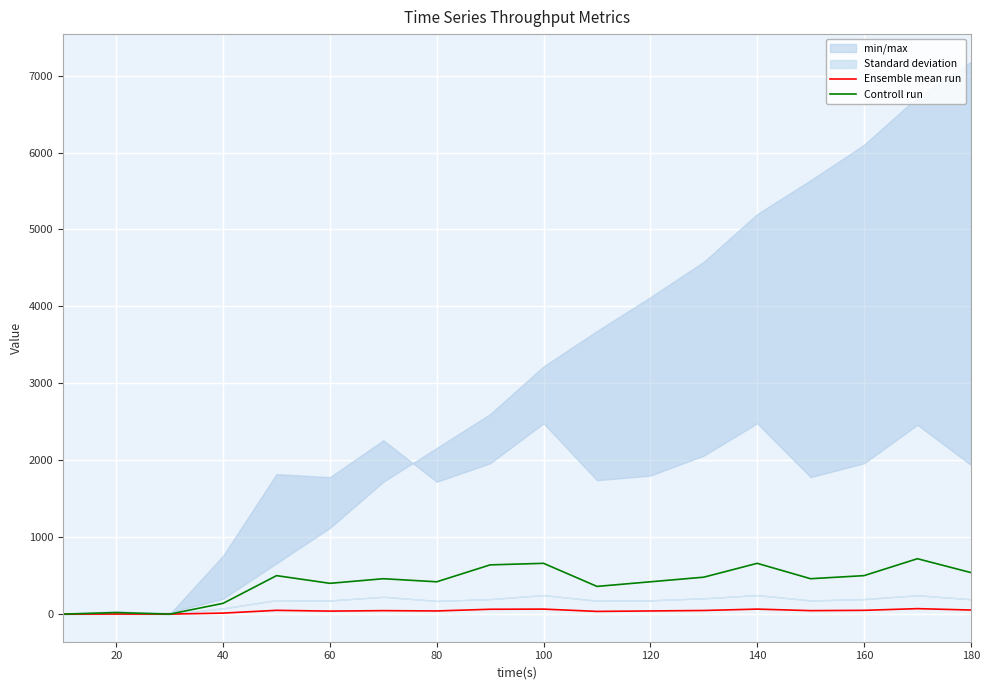

Rank the series by their average value, from highest to lowest.

Controll run, Ensemble mean run